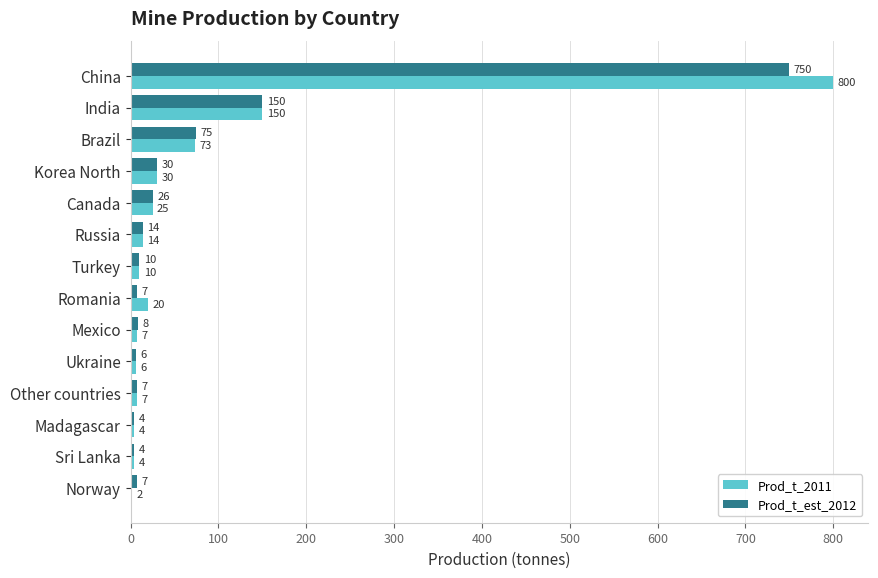

Between China and Russia, which series saw the biggest shift?

Prod_t_2011